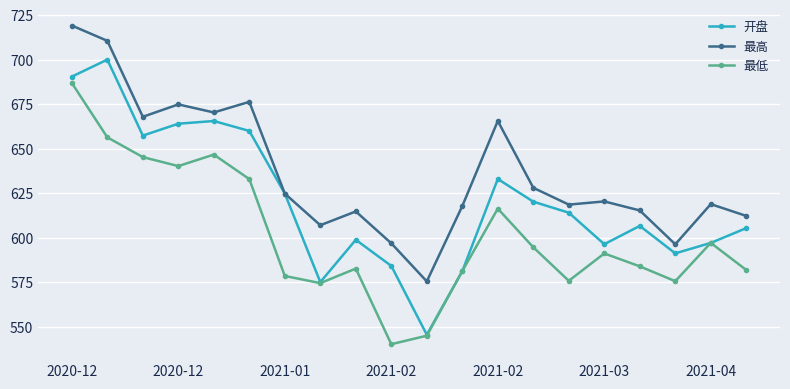

Count the number of data series in this chart.

3